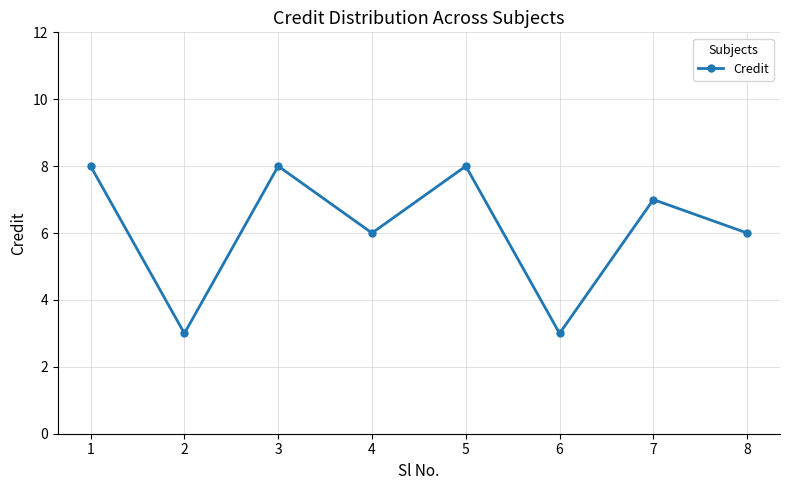

What is the value of the 5th point from the left?

8